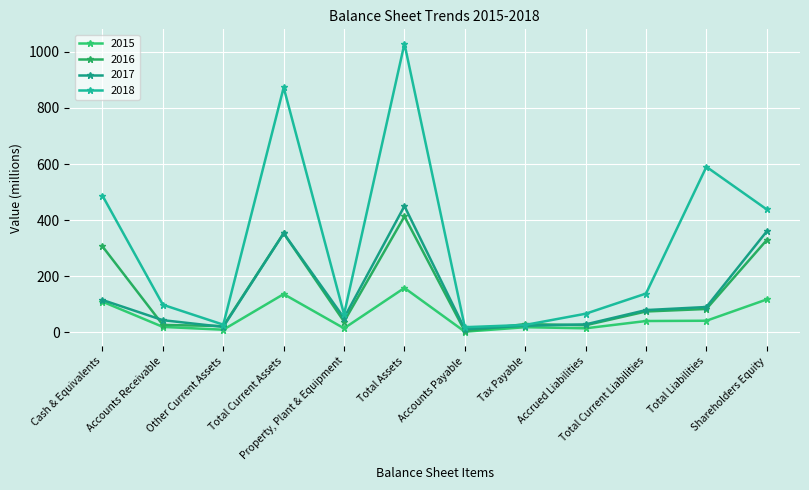

How many times do 2016 and 2018 cross each other?

2